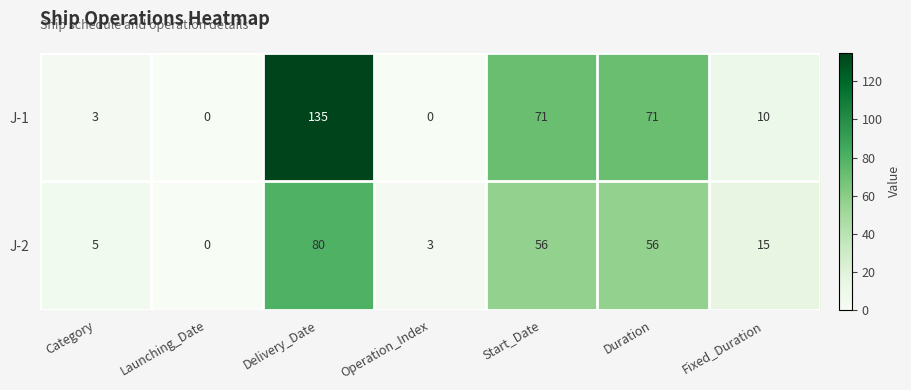

At which category is the sum across all series the highest?

Delivery_Date